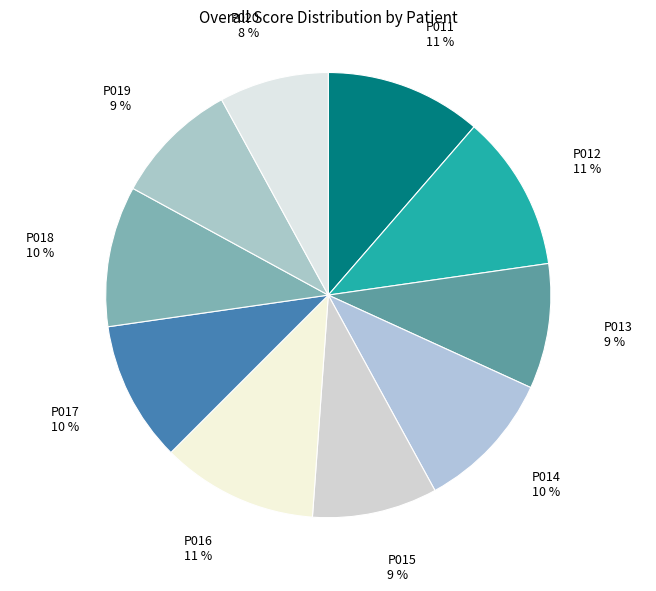

Which category has the smallest portion of the pie?

P020